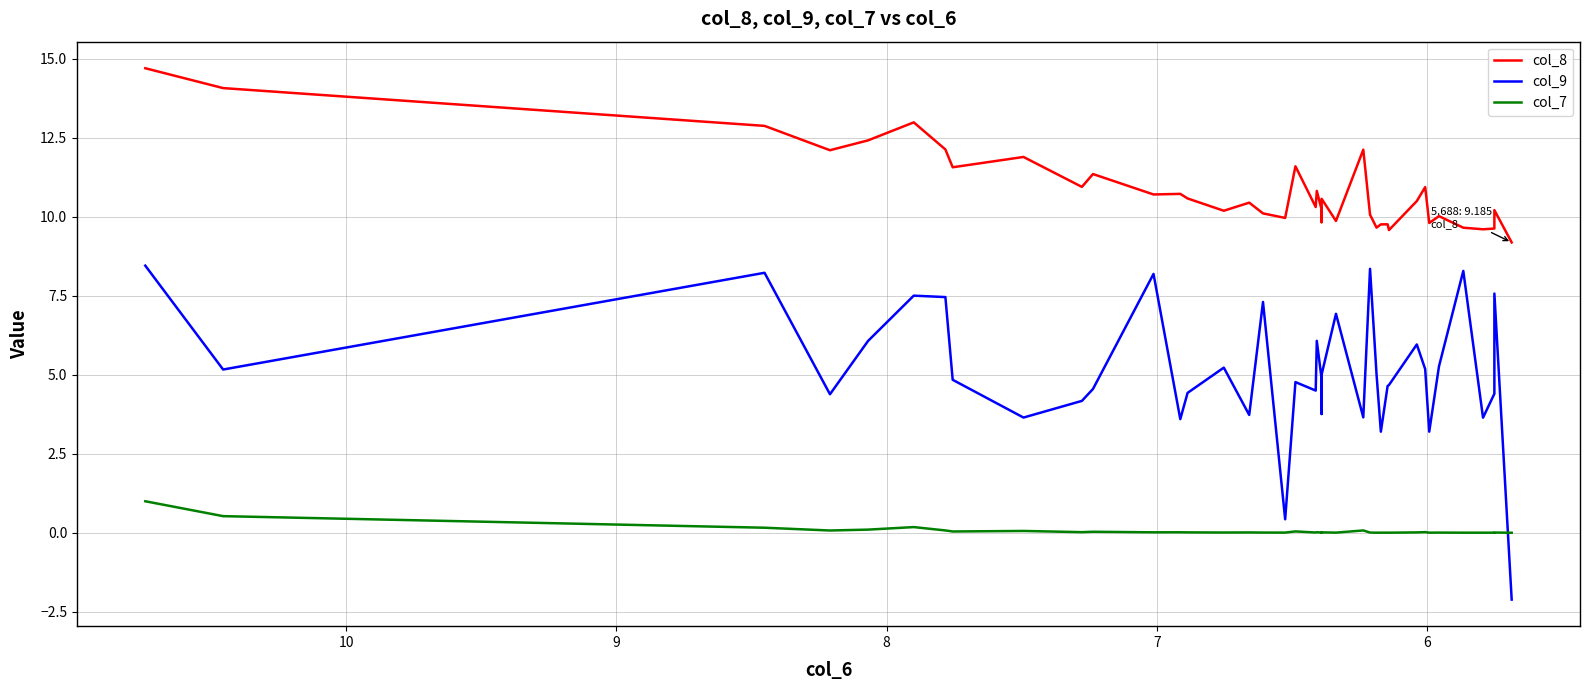

How many interior local peaks does the col_7 series have?

12